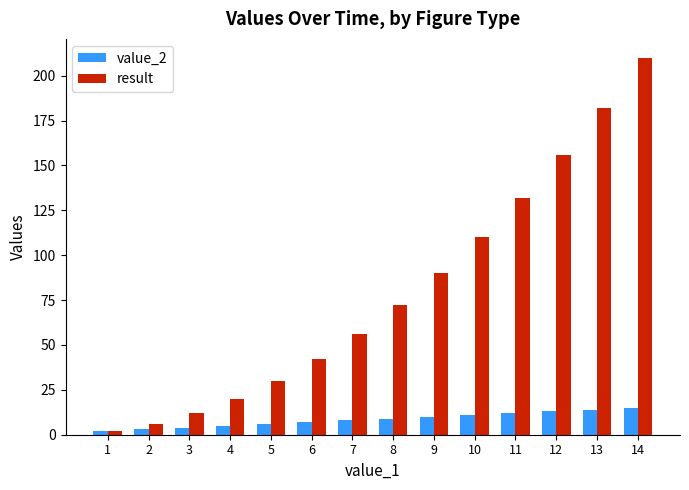

Between 7 and 8, which series saw the biggest shift?

result